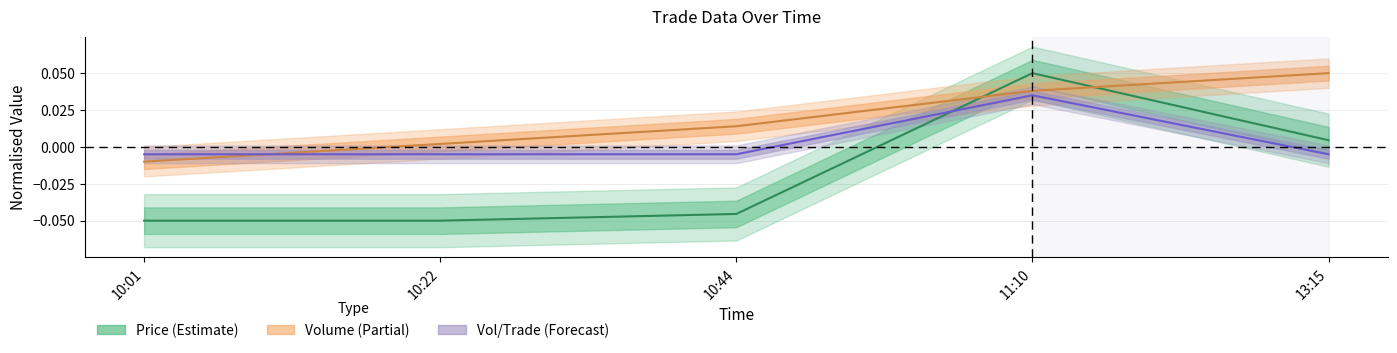

List the series in order of their peak value, highest first.

Price, Volume, Volume_per_trade